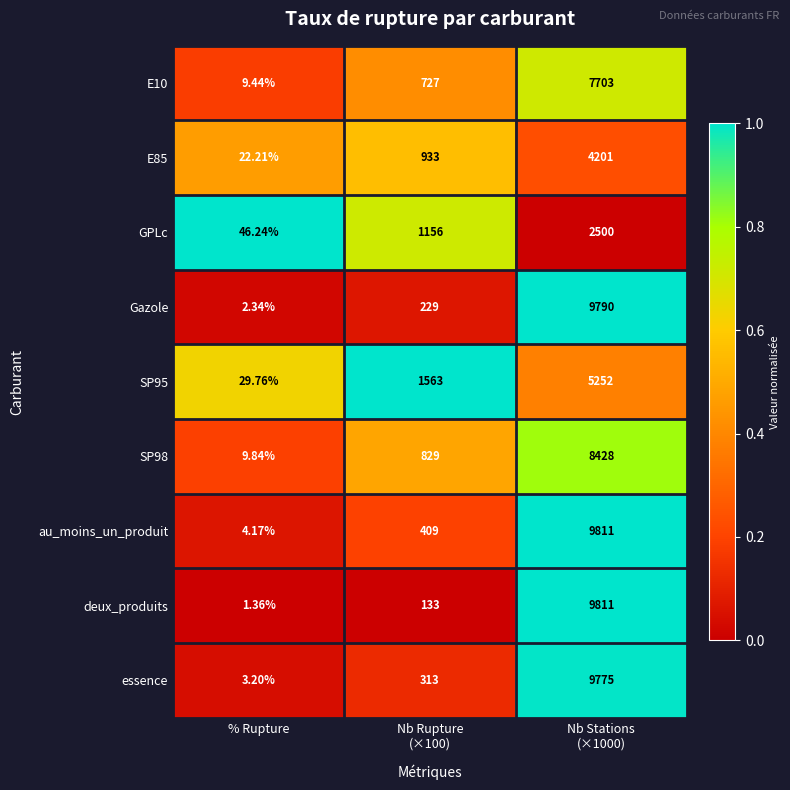

Which series has the largest total across all categories?

au_moins_un_produit